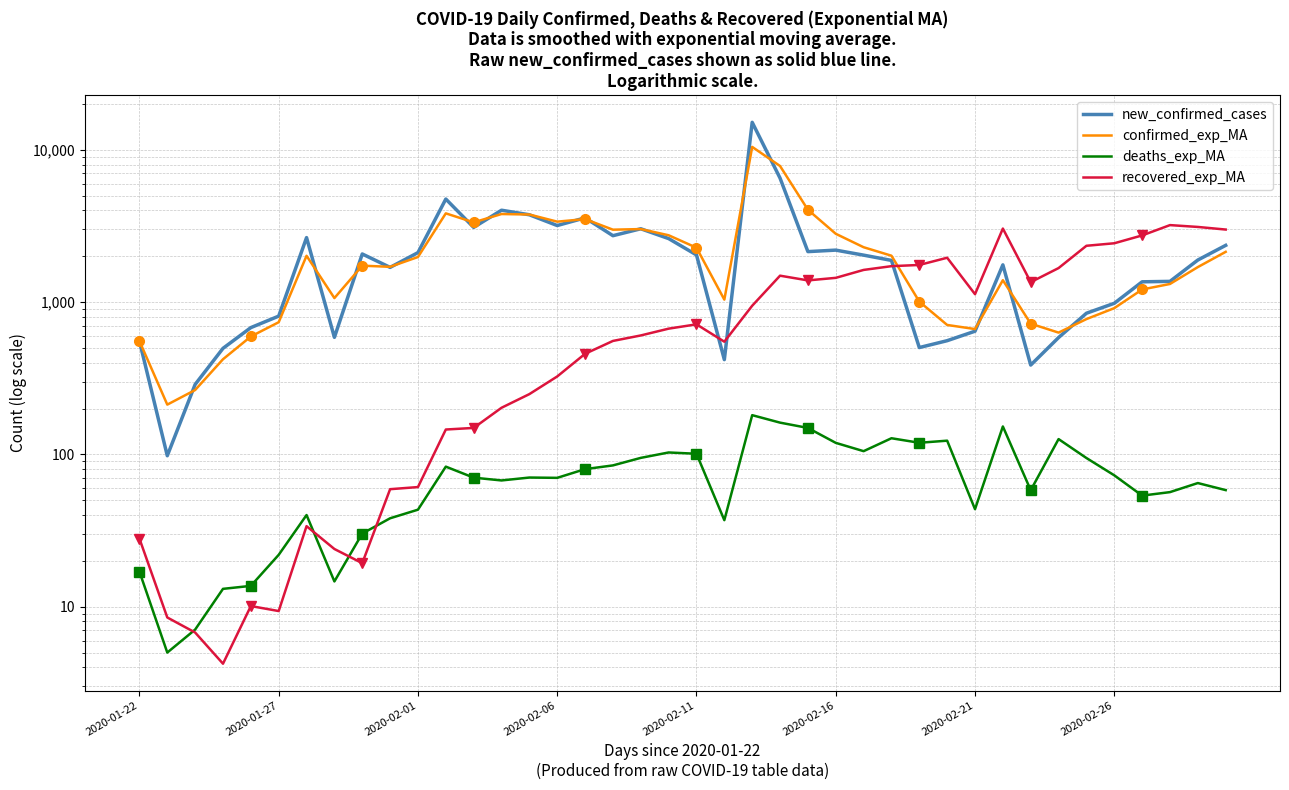

Is this an area chart (filled region under the line)?

No